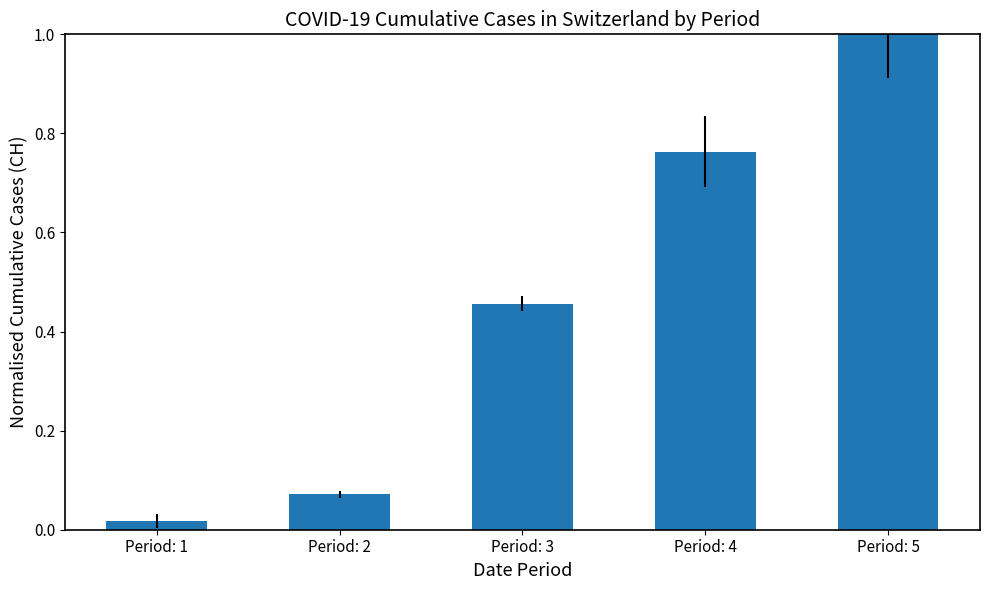

At which label is the value closest to 0?

Period: 1